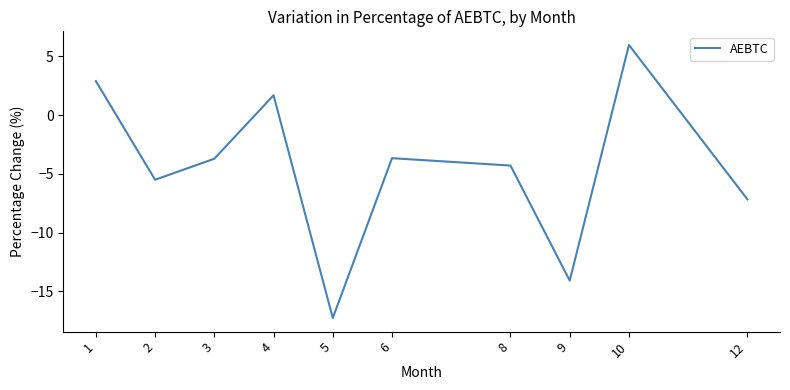

What is the average value?

-4.5